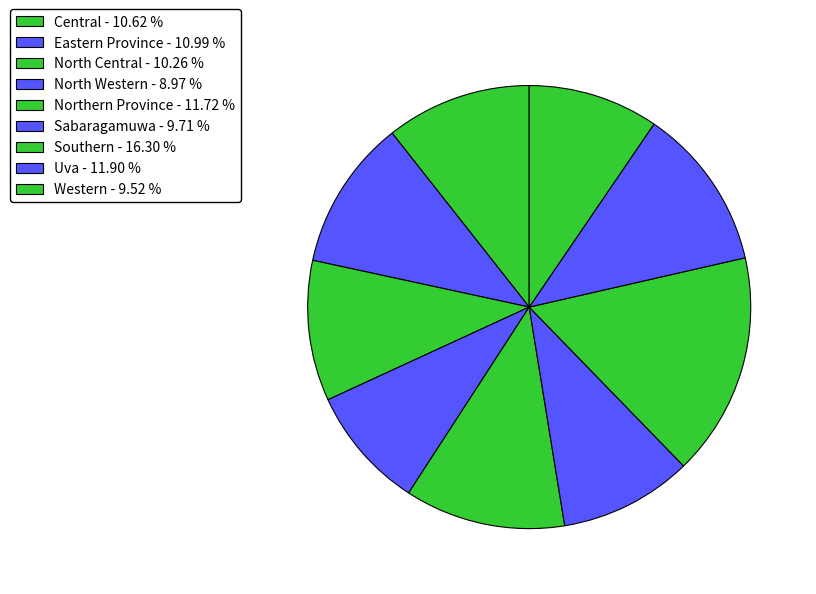

How many segments does this pie chart have?

9